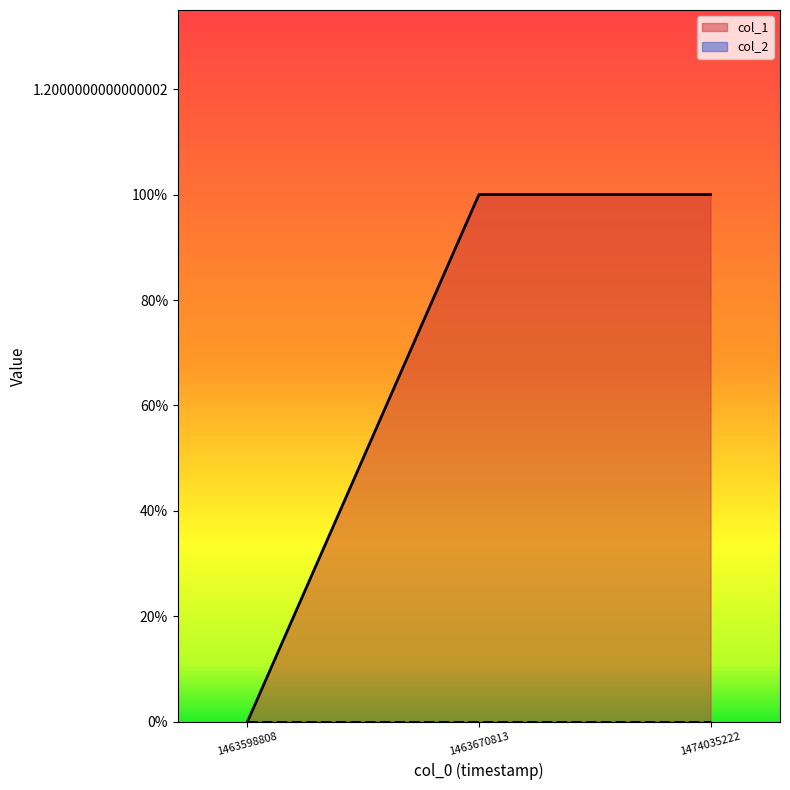

What is the difference between the maximum and minimum values?

1